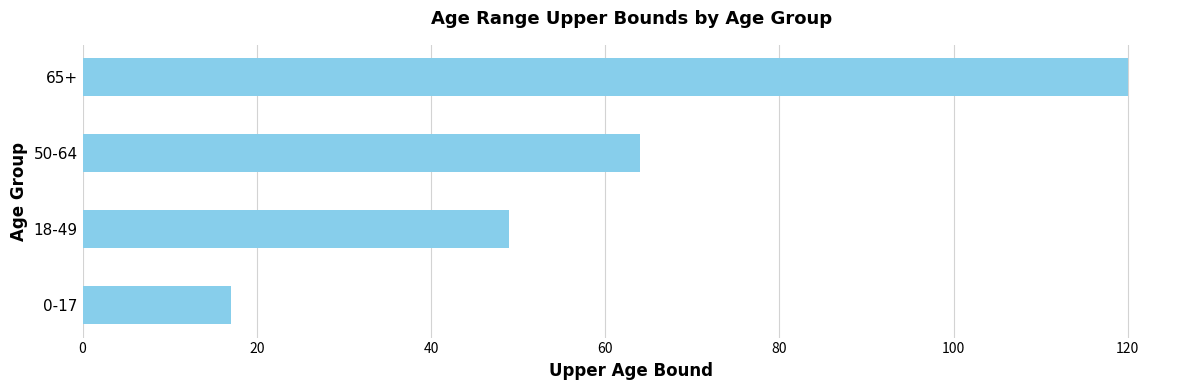

What is the ratio of the value at 0-17 to the value at 50-64?

0.3